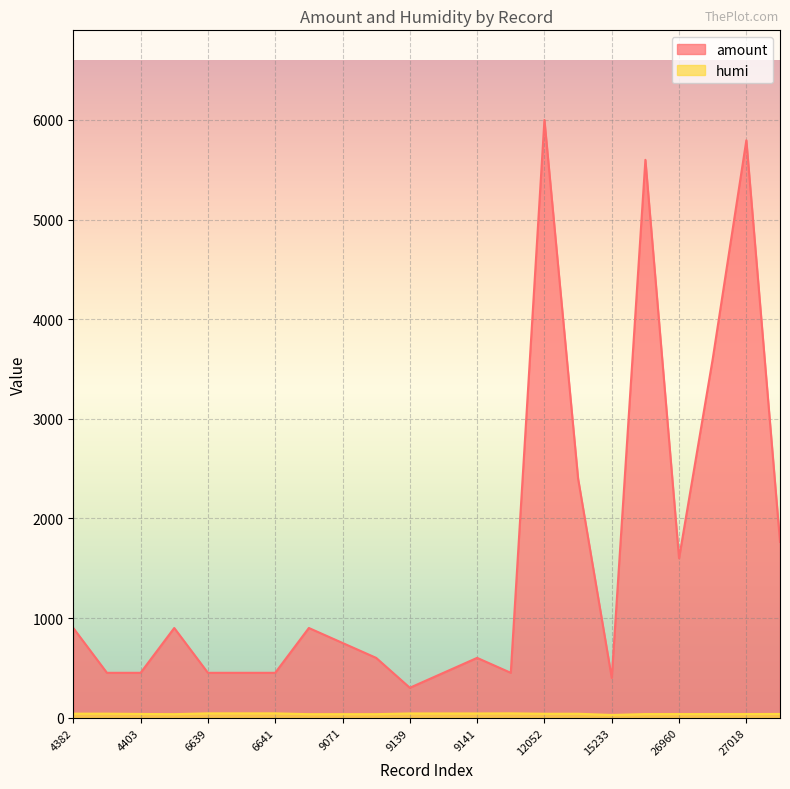

Reading left to right, list all the values displayed in this chart.

amount: 900	450	450	900	450	450	450	900	750	600	300	450	600	450	6000	2400	399	5600	1600	3600	5796	1764
humi: 40	40	37	35	43	43	43	35	35	35	42	42	42	43	39	39	27	36	36	36	36	37